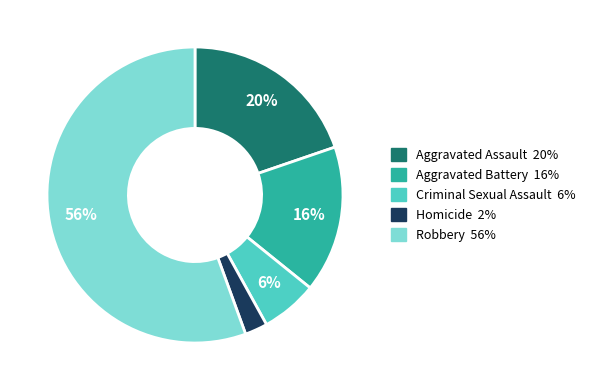

Which category has the biggest portion of the pie?

Robbery